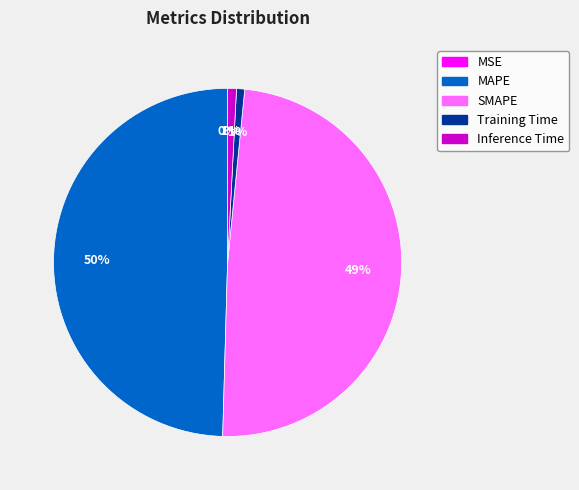

What percentage is the MAPE slice, to the nearest percent?

50%